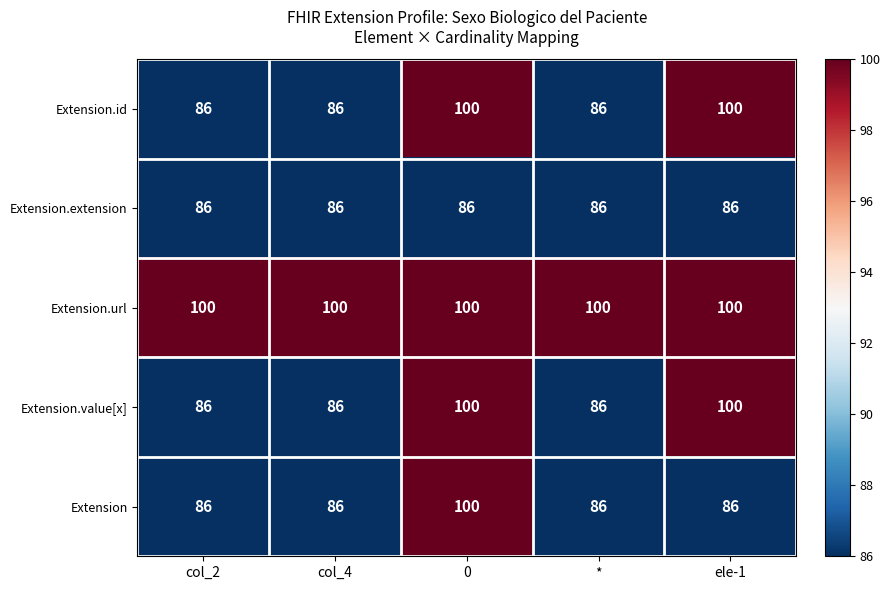

How many distinct data groups are displayed?

5